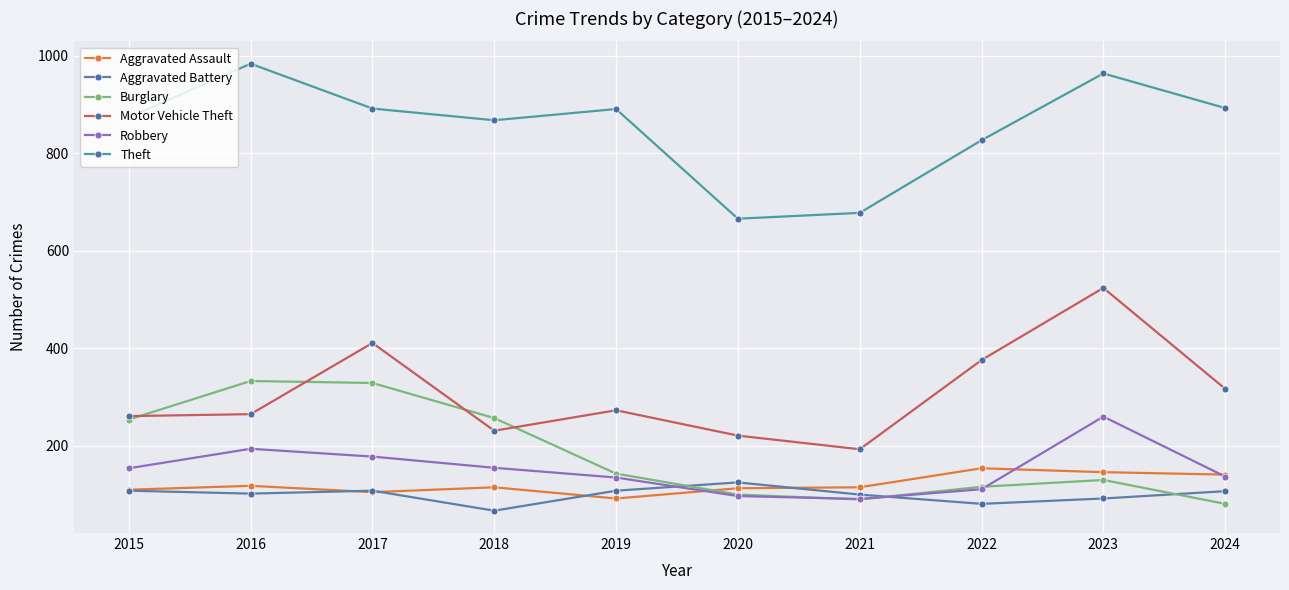

Where is the first local maximum for Theft?

2016